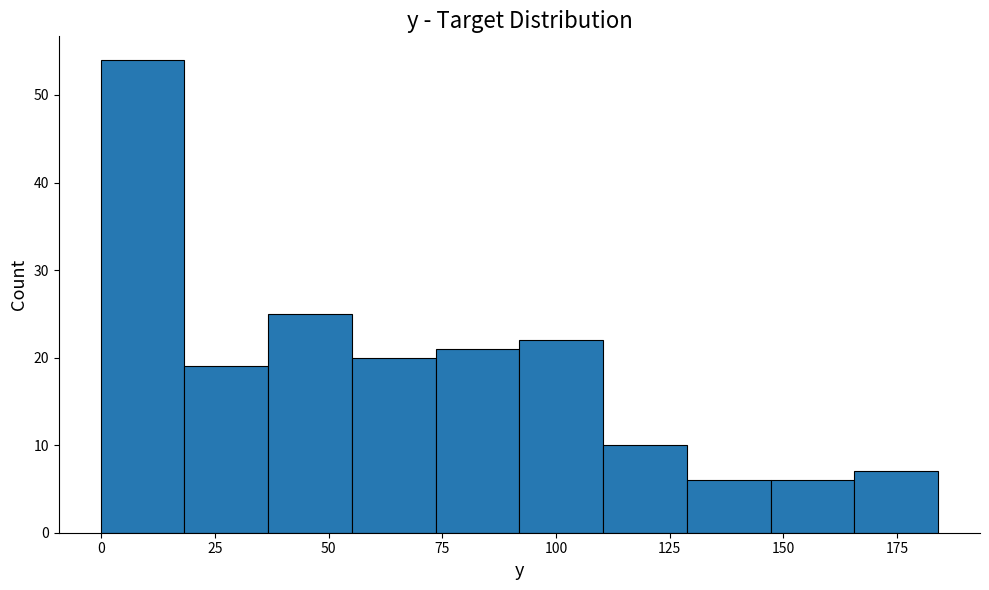

Read against the x-axis, roughly where is the centre of the tallest bar?

10